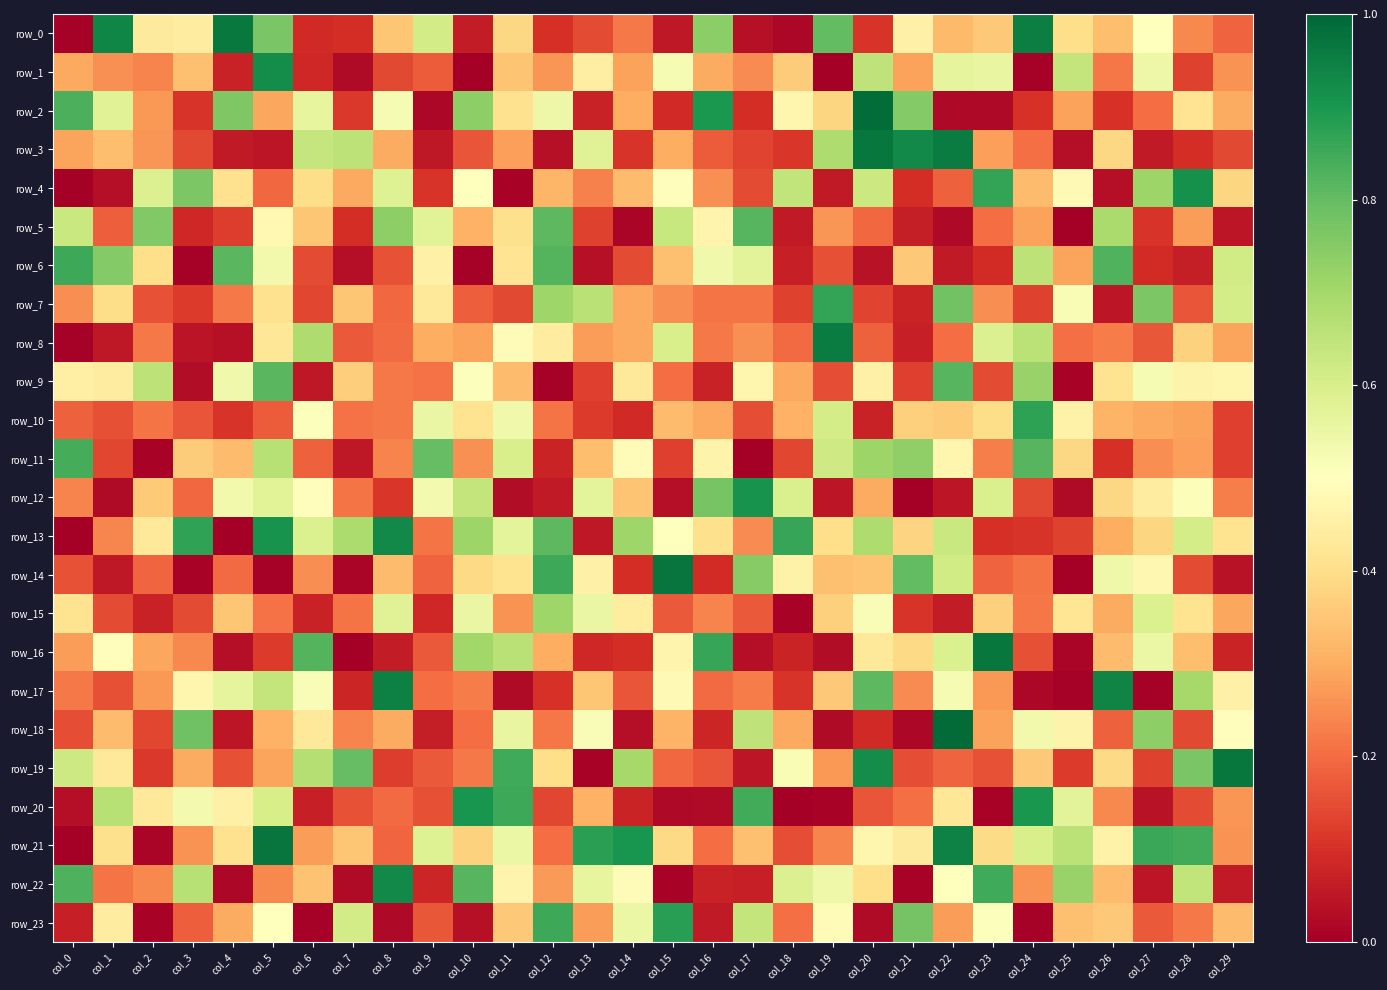

Which category has the highest value in the row_19 series?

col_29